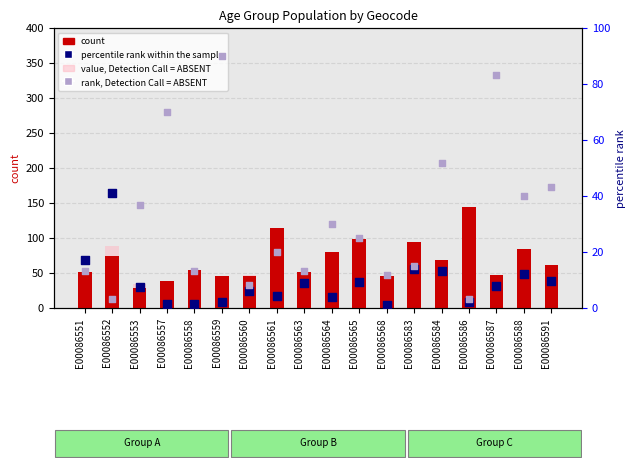

Which series has the largest Y range (max minus min)?

count